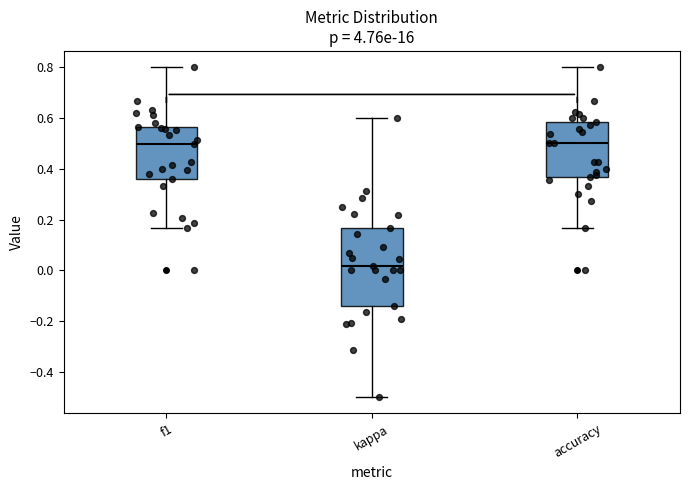

Reading left to right, read every box against the y-axis: the position of its median line, the range the box covers, and the ends of its whiskers. The values are not printed on the chart, so give them approximately, as read against the axis.

f1: median 0.50, box 0.36 to 0.56, whiskers 0.16 to 0.80
kappa: median 0.02, box -0.14 to 0.16, whiskers -0.50 to 0.60
accuracy: median 0.50, box 0.36 to 0.58, whiskers 0.16 to 0.80